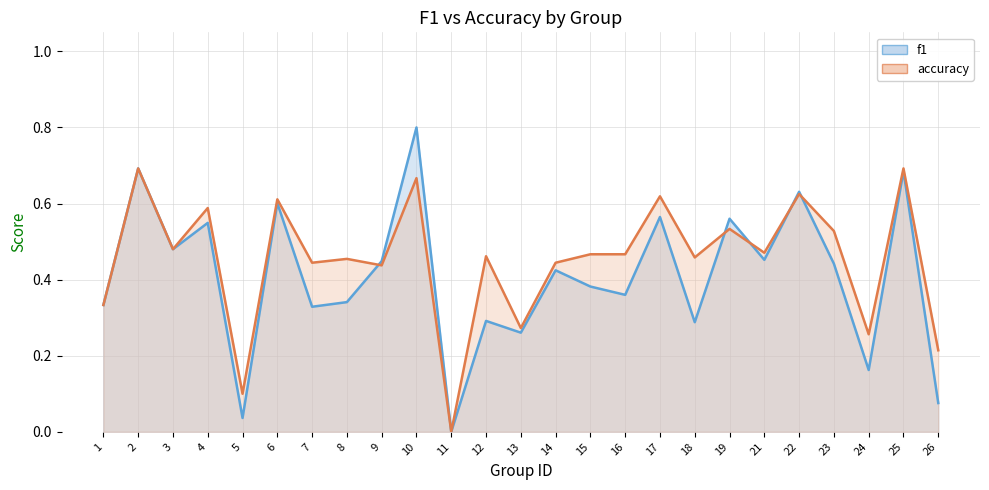

The f1 series shows 1.0 at 22. True or false?

False